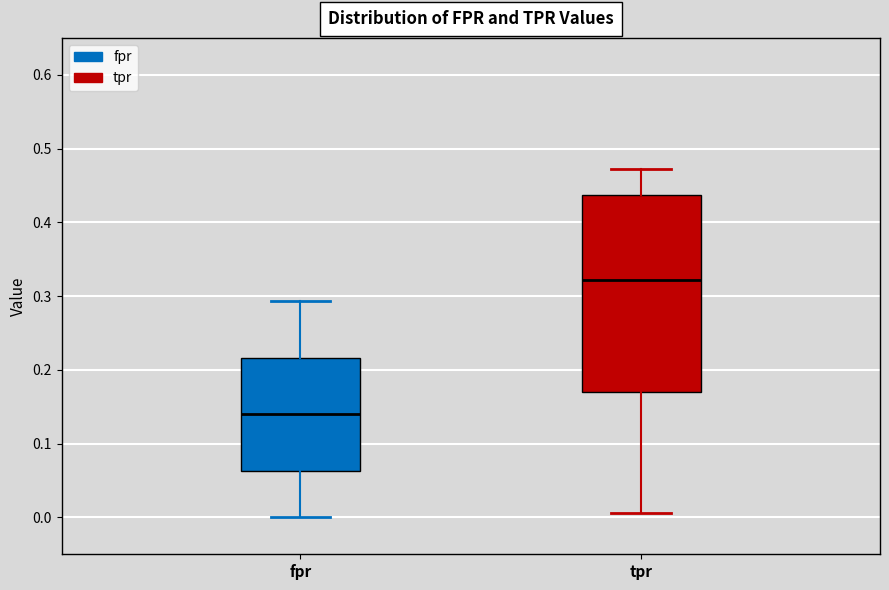

Reading left to right, read every box against the y-axis: the position of its median line, the range the box covers, and the ends of its whiskers. The values are not printed on the chart, so give them approximately, as read against the axis.

fpr: median 0.14, box 0.06 to 0.22, whiskers 0.00 to 0.29
tpr: median 0.32, box 0.17 to 0.44, whiskers 0.01 to 0.47